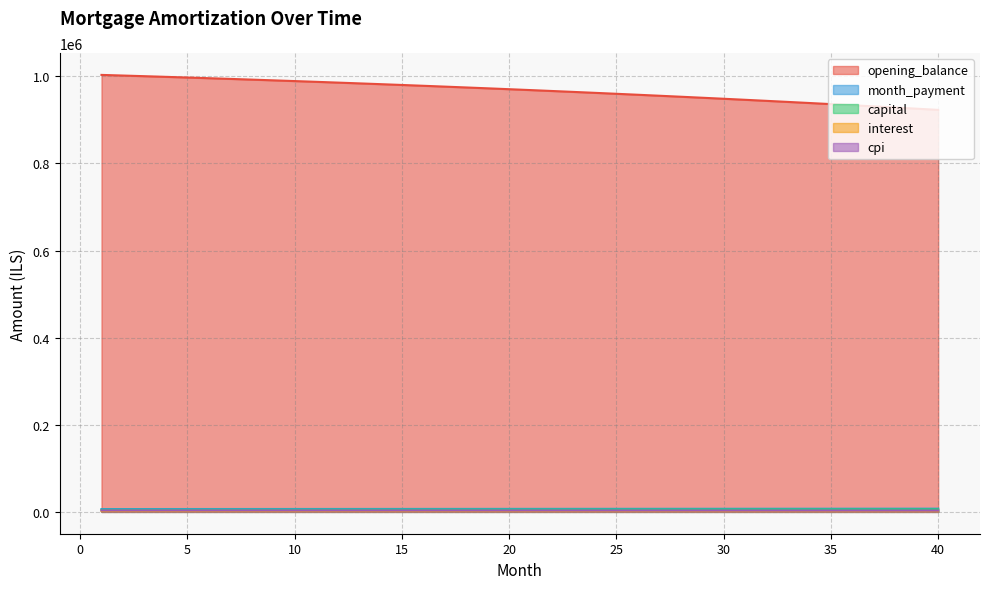

True or false: cpi and opening_balance intersect in this chart.

False